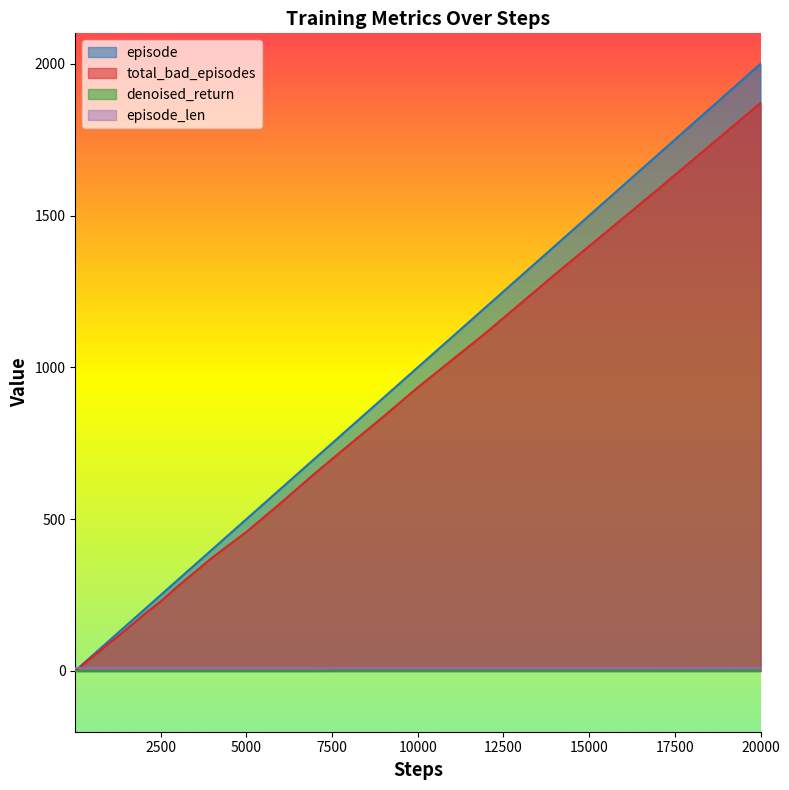

What is the difference between the maximum and minimum values in the denoised_return series?

2